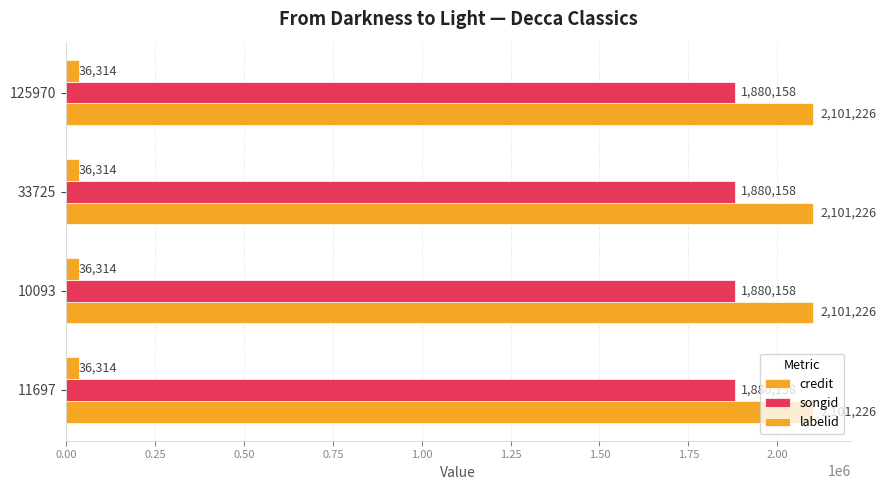

What is the smallest value displayed?

36314